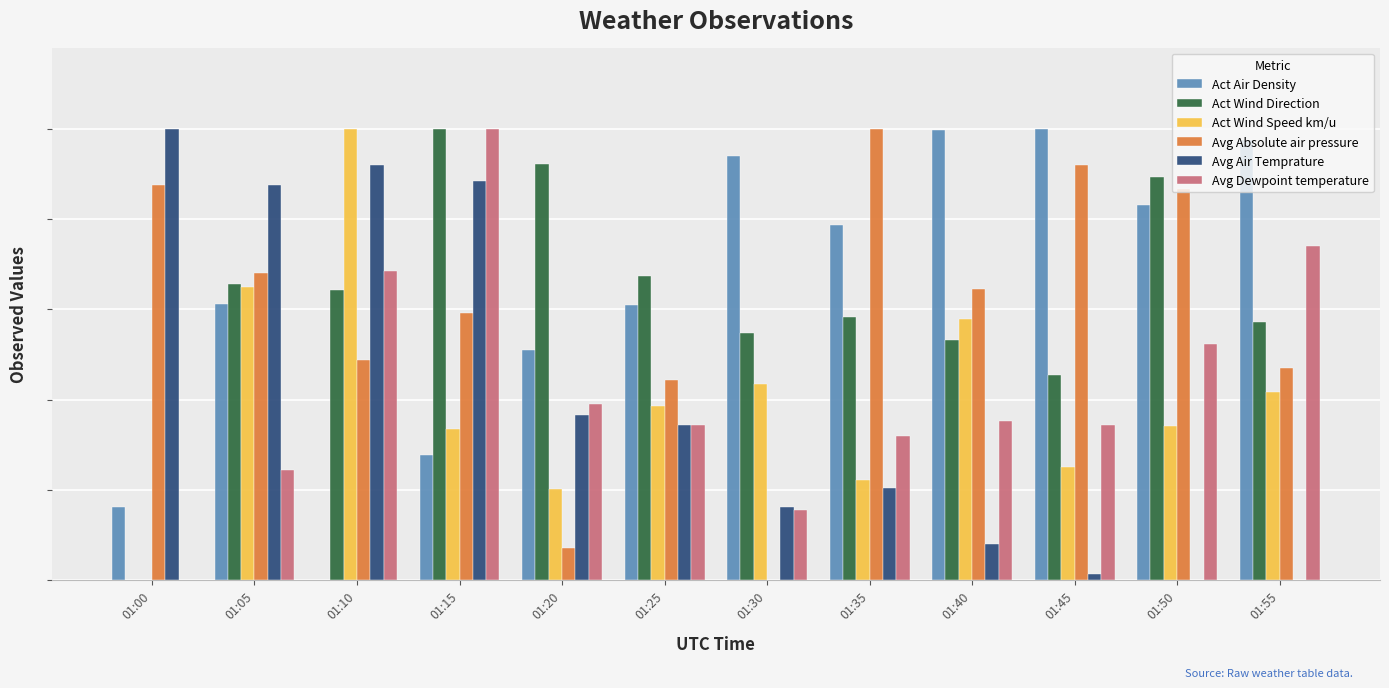

Does the chart contain stacked bars?

No